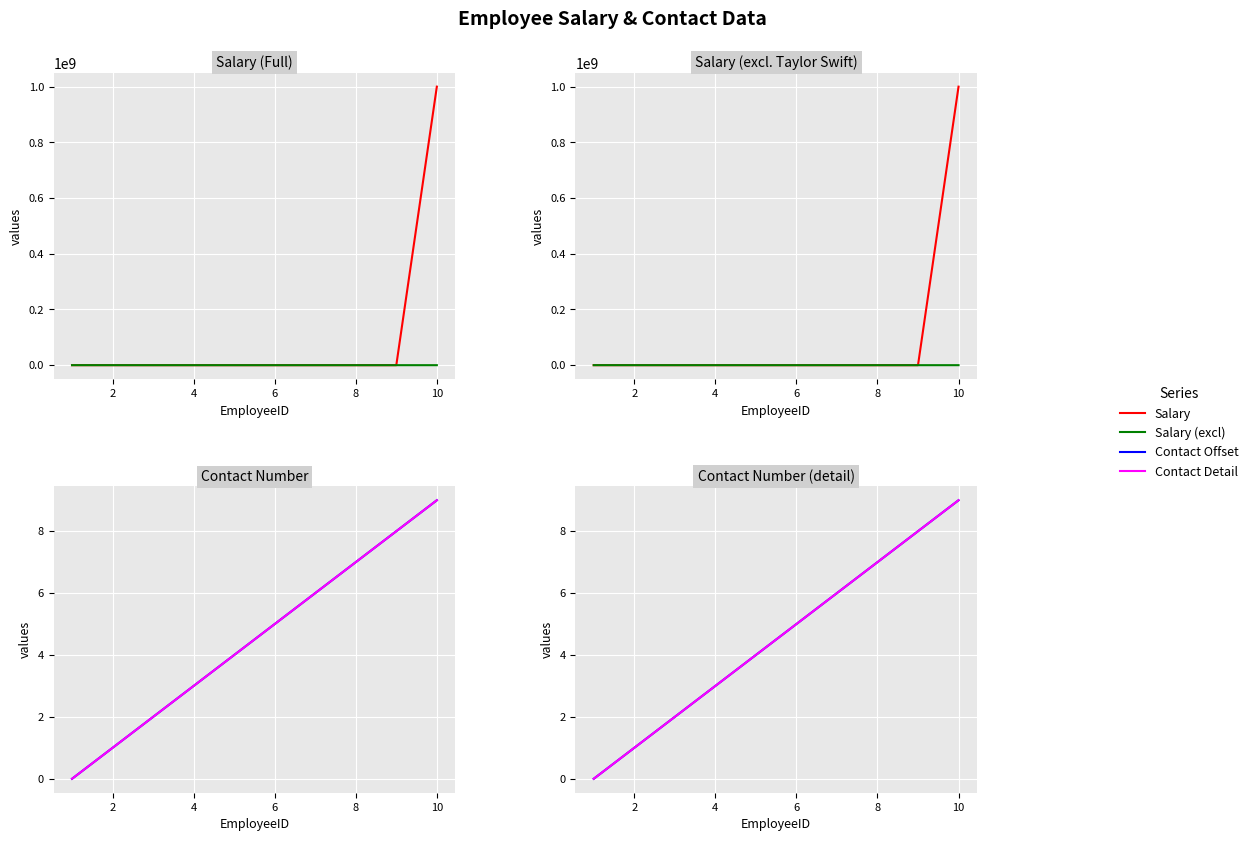

Which series has the largest total across all categories?

Salary